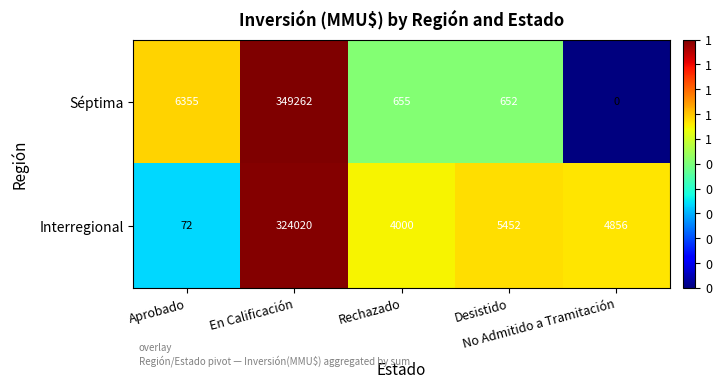

Which series has the widest spread of values?

Séptima